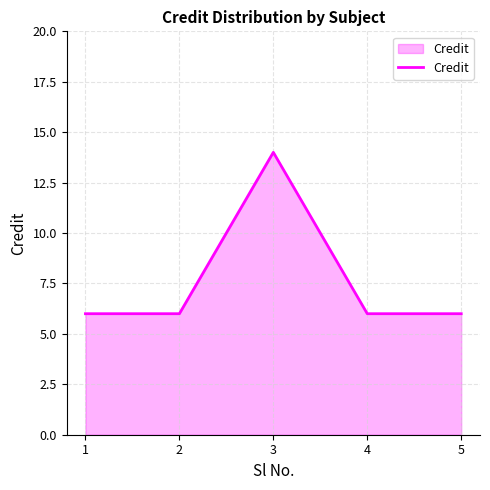

What is the difference between the maximum and minimum values?

8